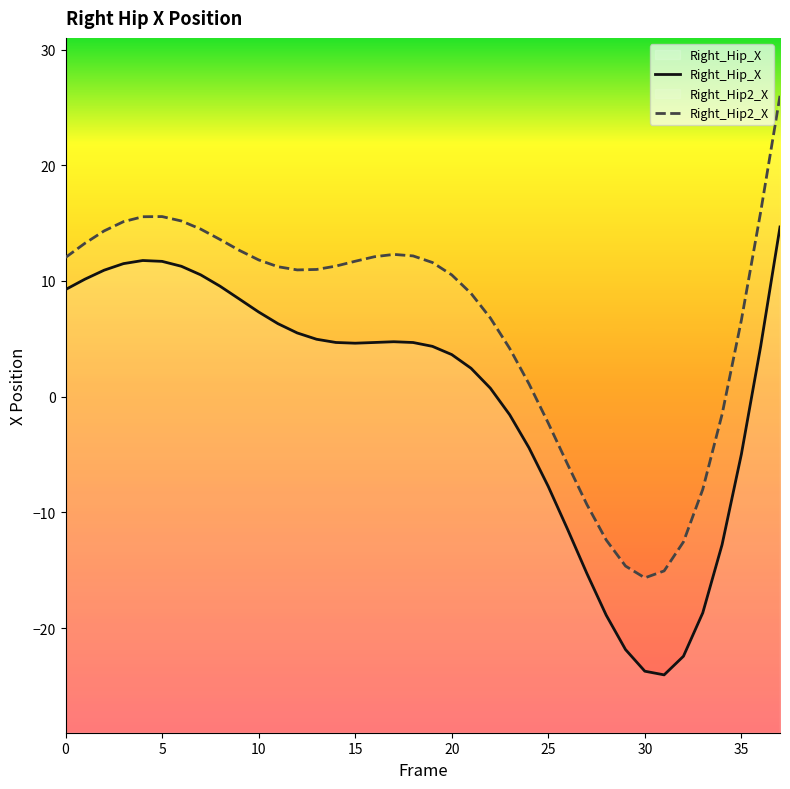

How many lines are shown in the chart?

2